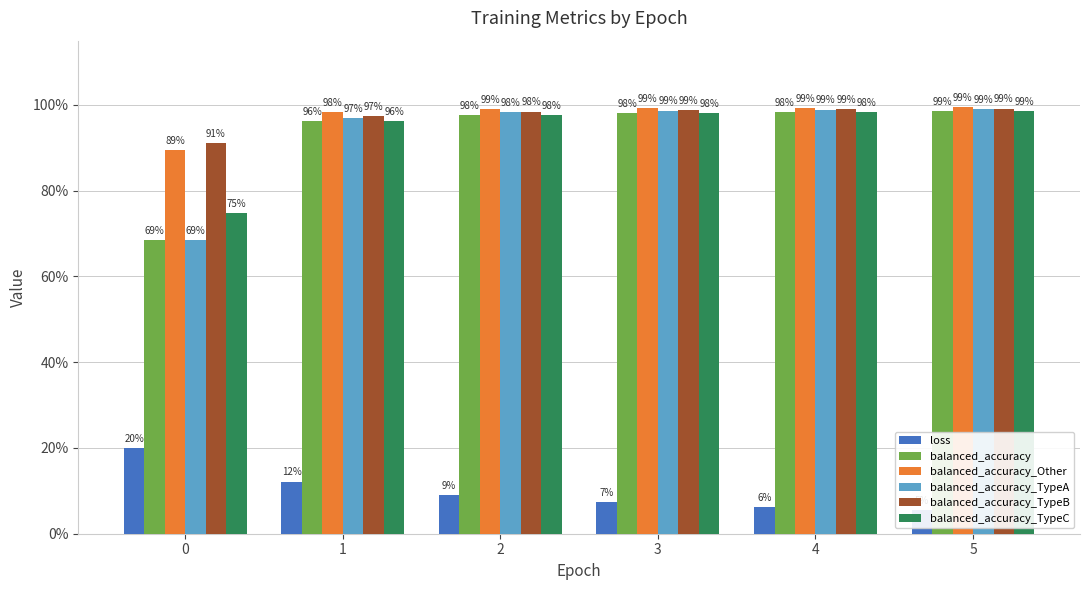

What is the value of the balanced_accuracy_TypeB bar at the 1st from the left?

0.9